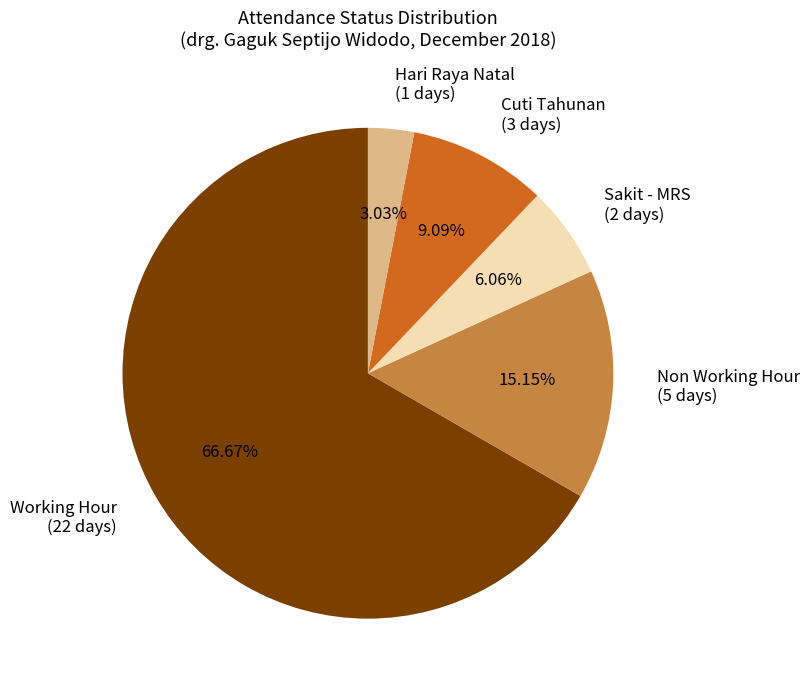

What is the smallest slice in the pie chart?

Hari Raya Natal